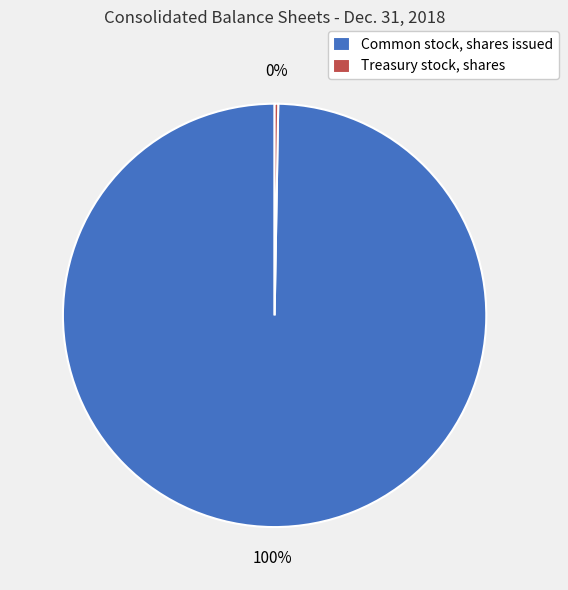

What percentage is the Common stock, shares issued slice, to the nearest percent?

100%